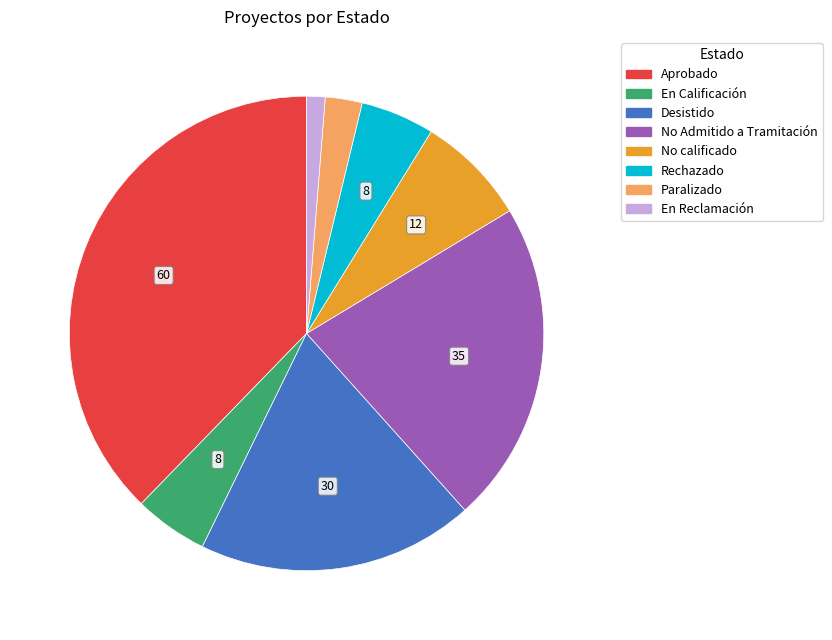

How many segments does this pie chart have?

8